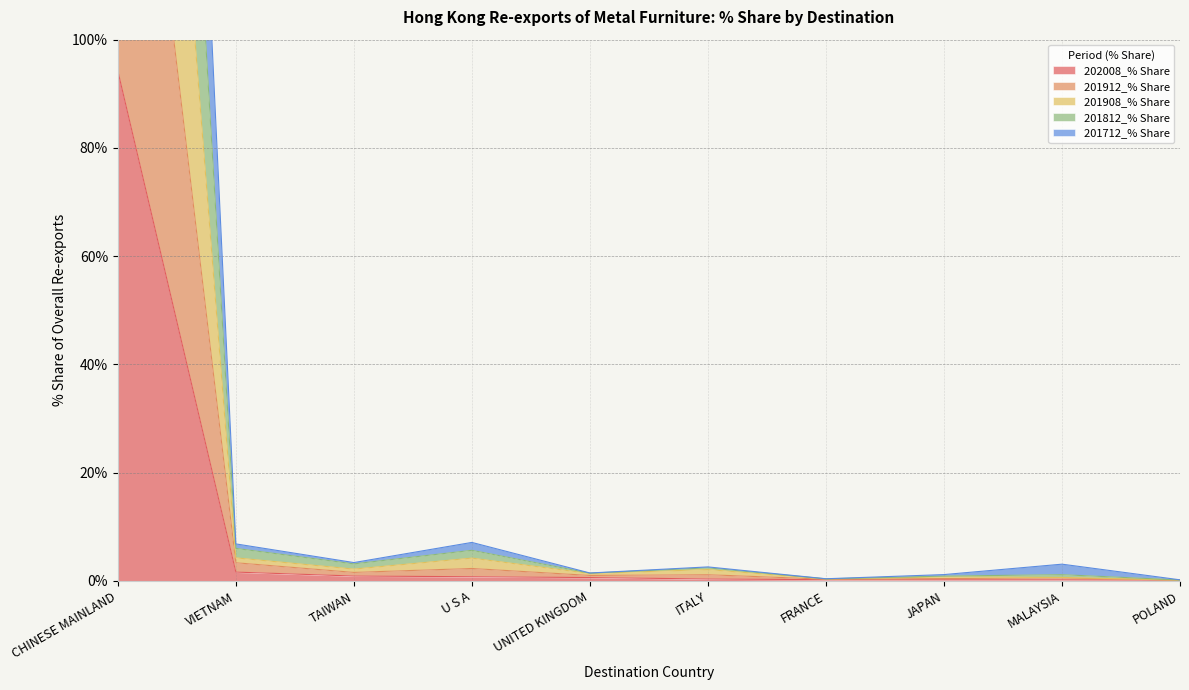

Read the 201908_% Share value at CHINESE MAINLAND.

280.3